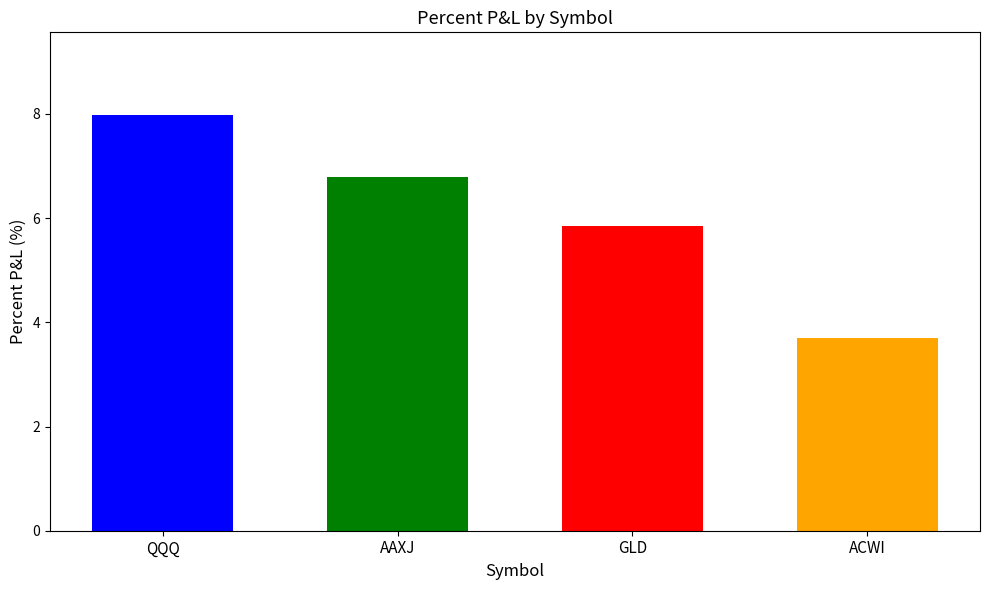

Where is the data nearest to the value 5?

GLD